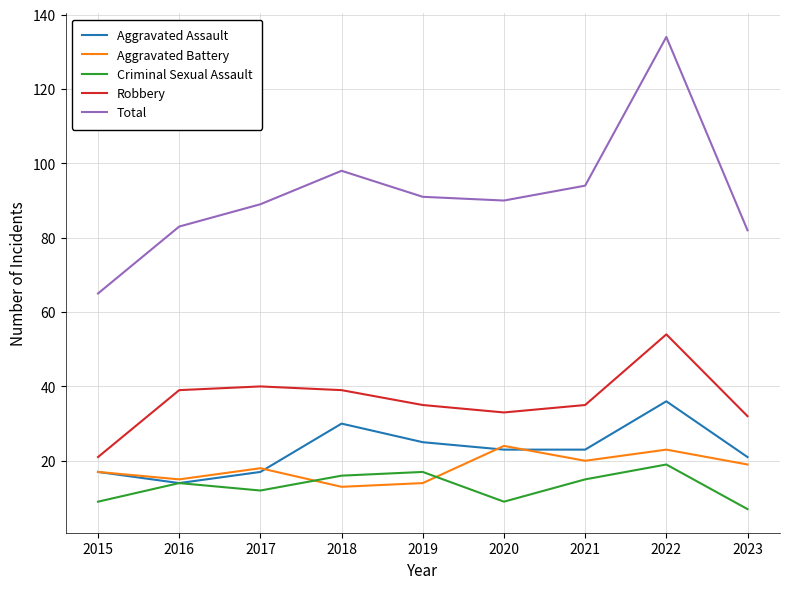

Rank the series by their maximum value, from highest to lowest.

Total, Robbery, Aggravated Assault, Aggravated Battery, Criminal Sexual Assault